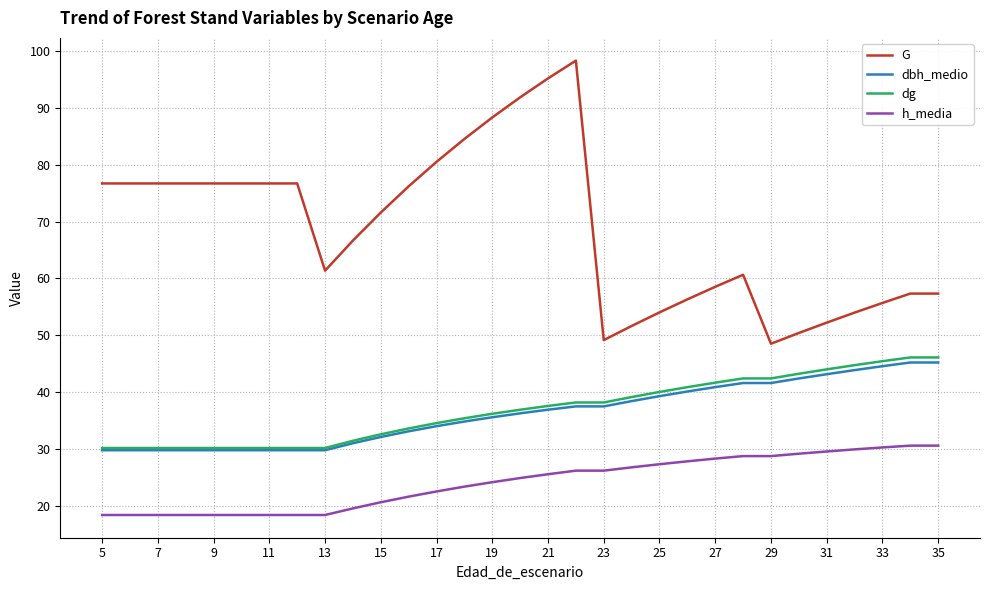

Which series has the largest total across all categories?

G